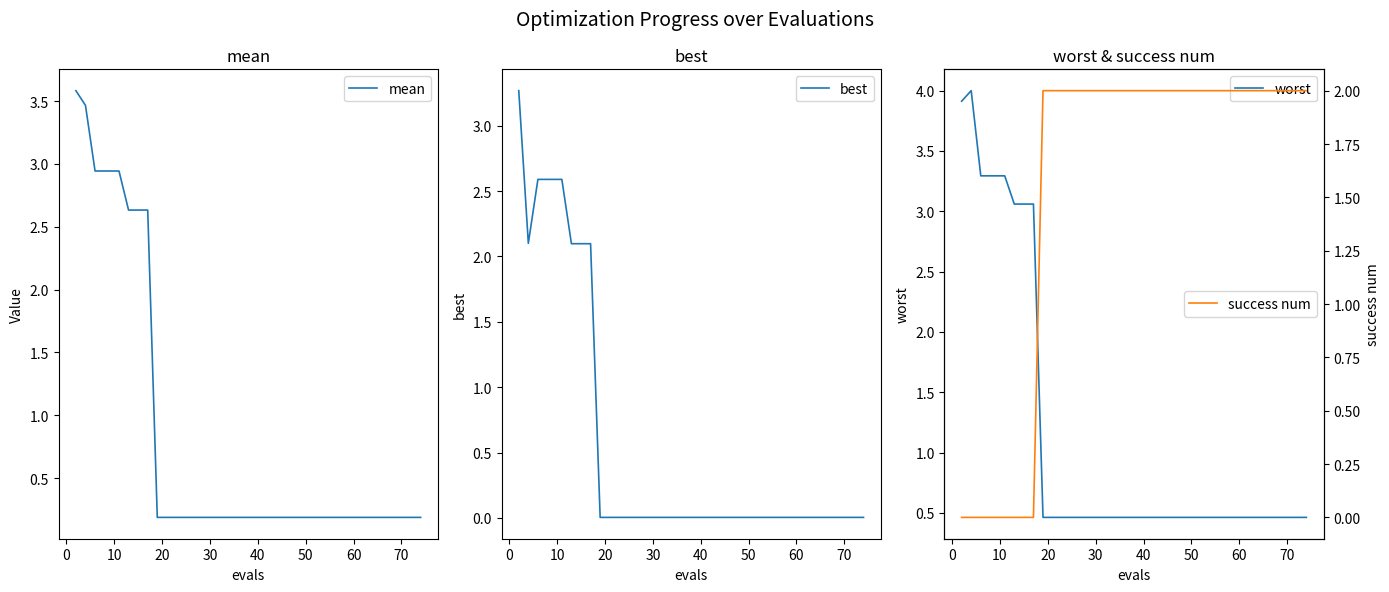

Rank the series by their average value, from lowest to highest.

best, mean, worst, success num